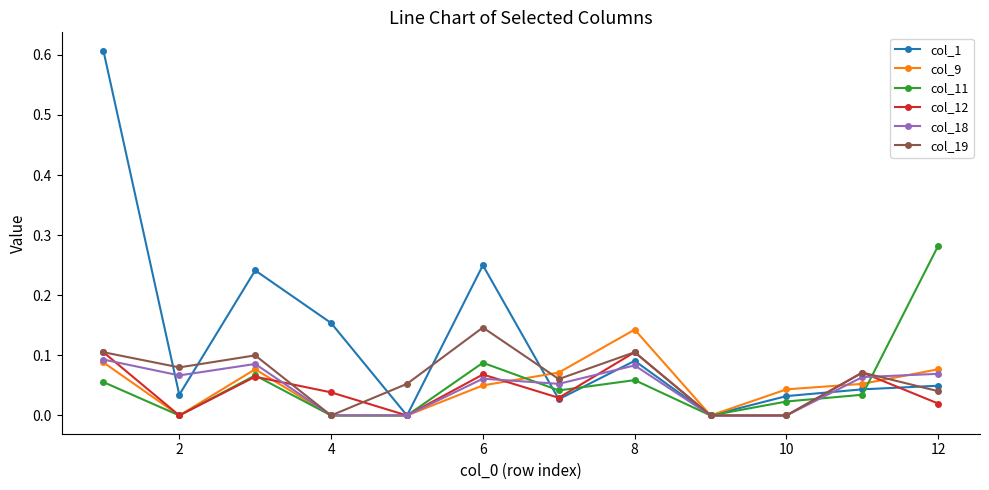

How many interior local peaks does the col_12 series have?

4